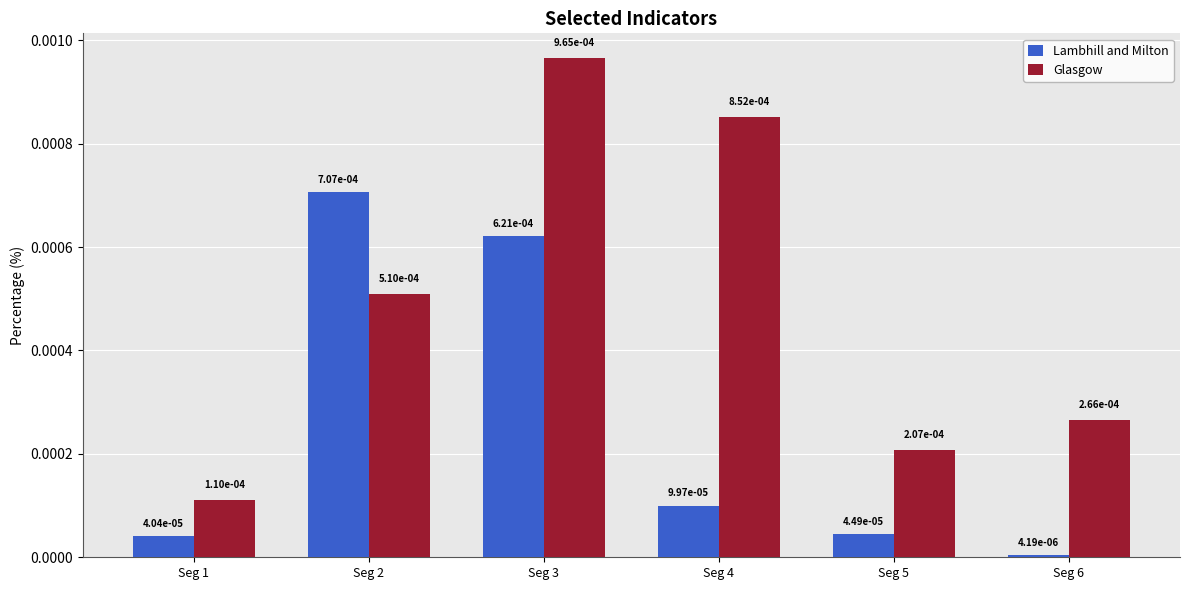

At how many categories does at least one series exceed 0?

6